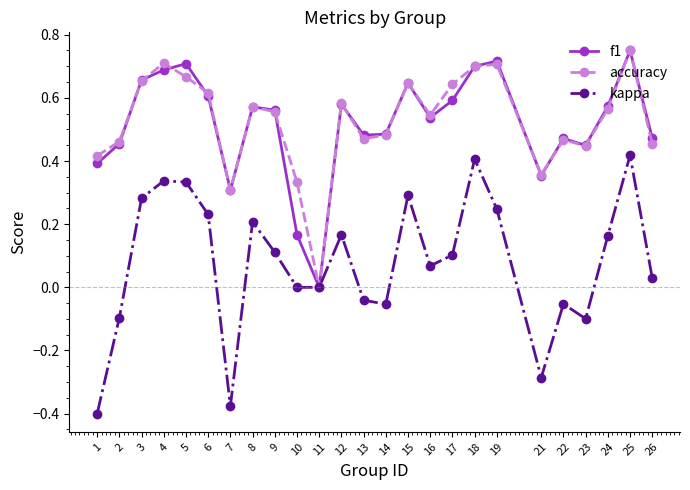

Which series changed the most between 10 and 25?

f1